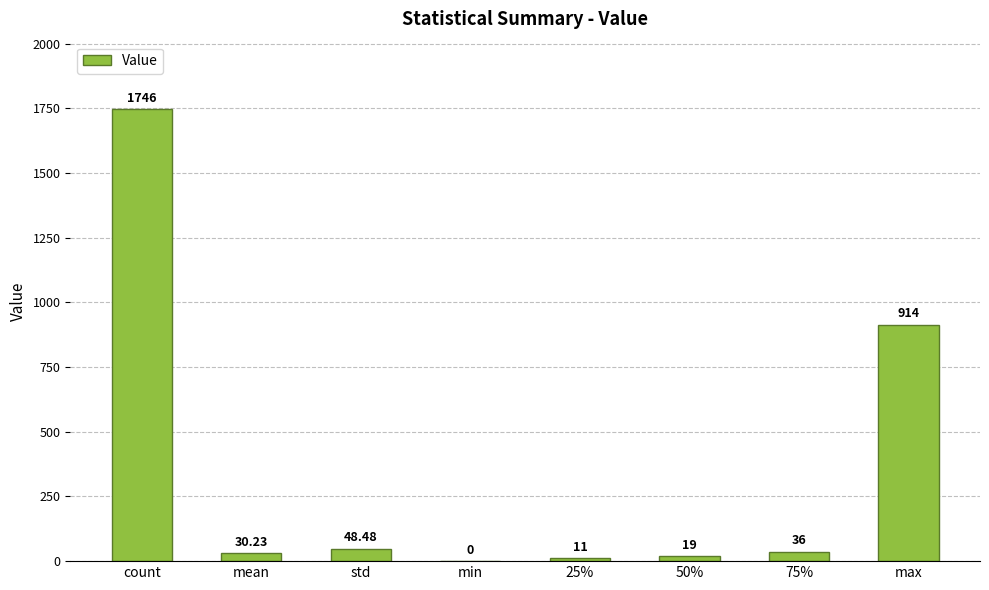

The chart shows a value of 1746.0 at count. True or false?

True